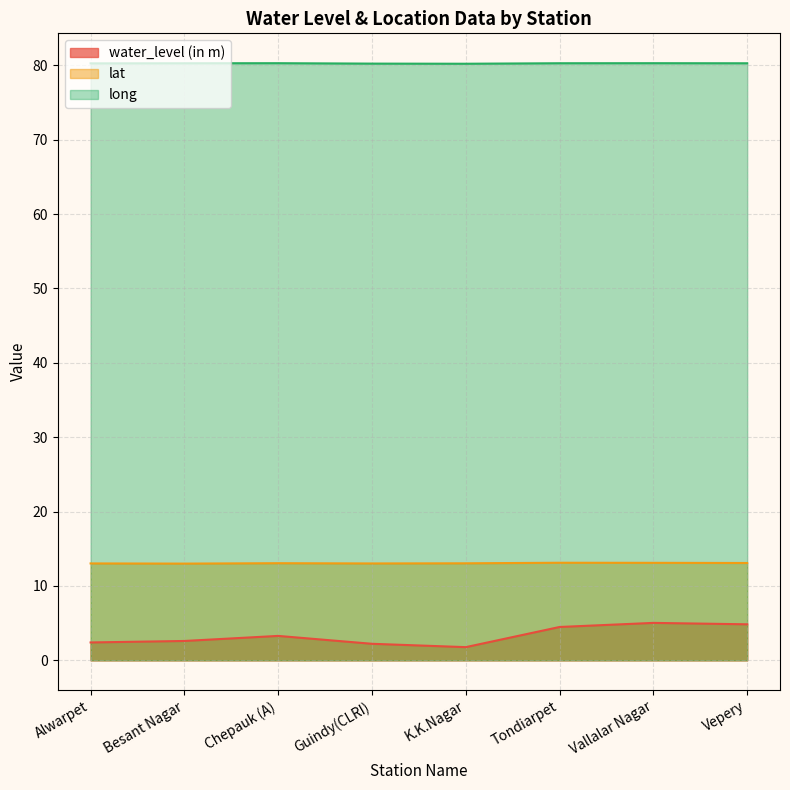

At which label is water_level (in m) closest to 3?

Chepauk (A)